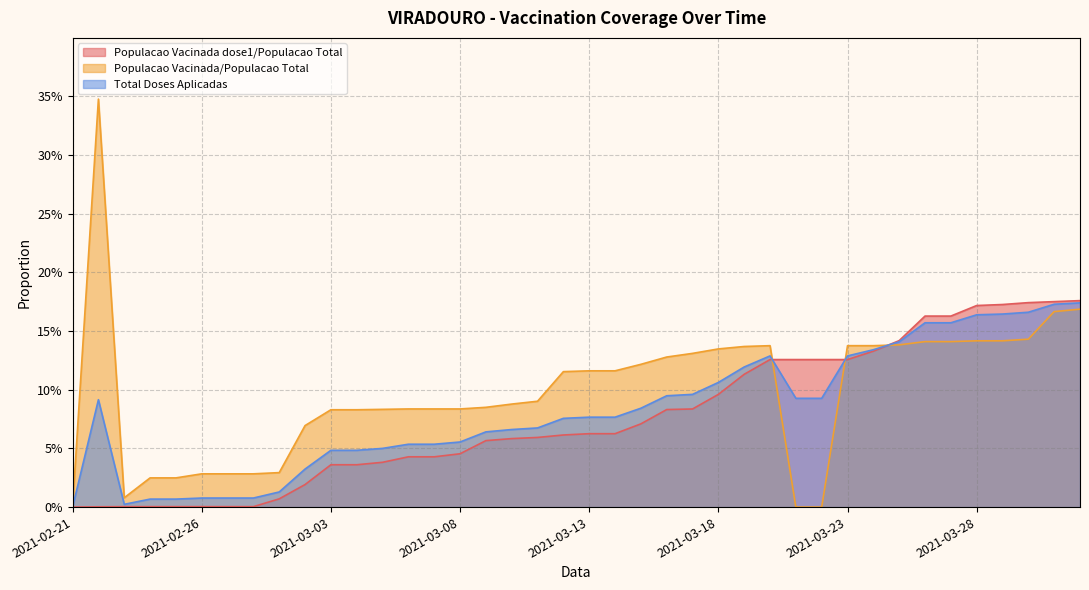

Which has a higher value, 2021-02-27 or 2021-03-16?

2021-03-16